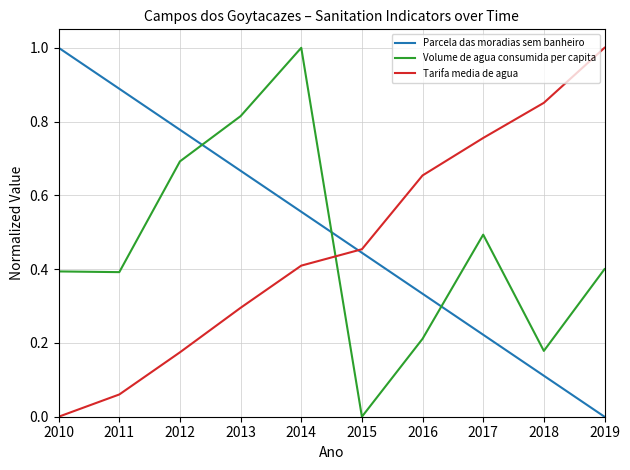

How many intersections are there between Volume de agua consumida per capita and Parcela das moradias sem banheiro?

3